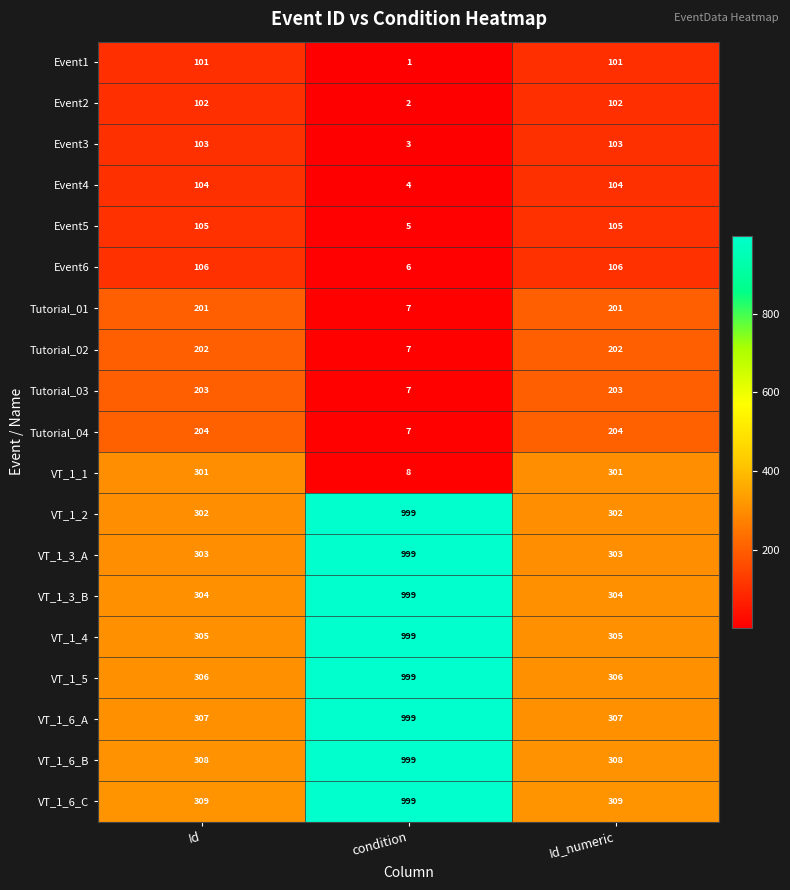

What is the spread (max minus min) of values at condition?

998